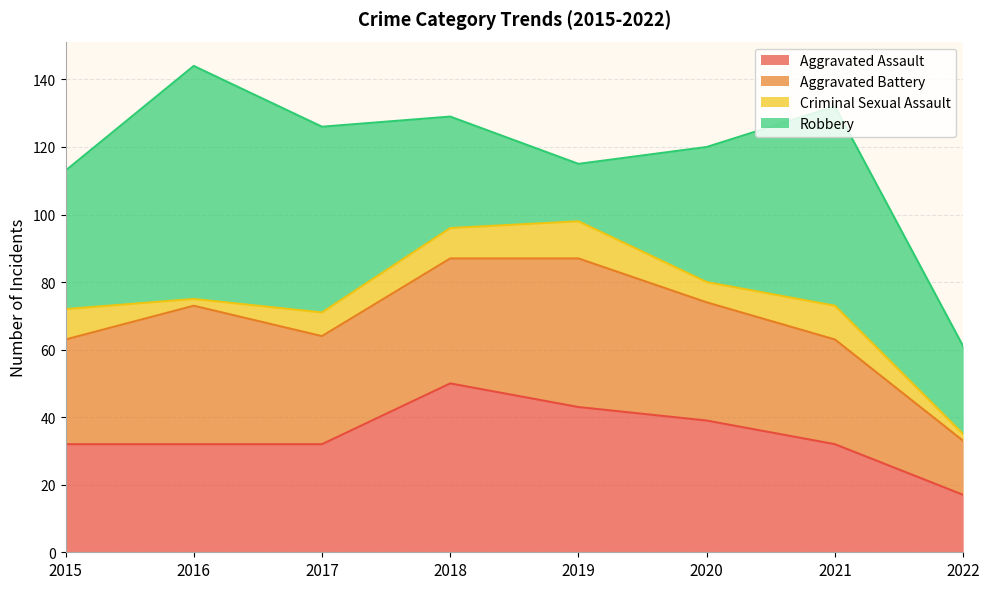

Does the chart have visible grid lines?

Yes